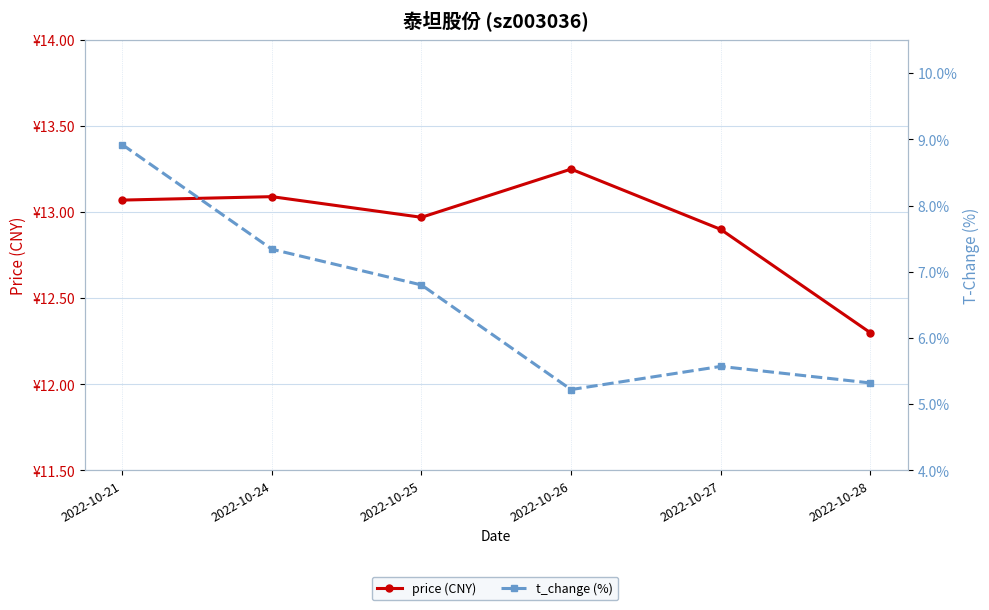

What is the value of the t_change (%) point at the 2nd from the left?

7.3